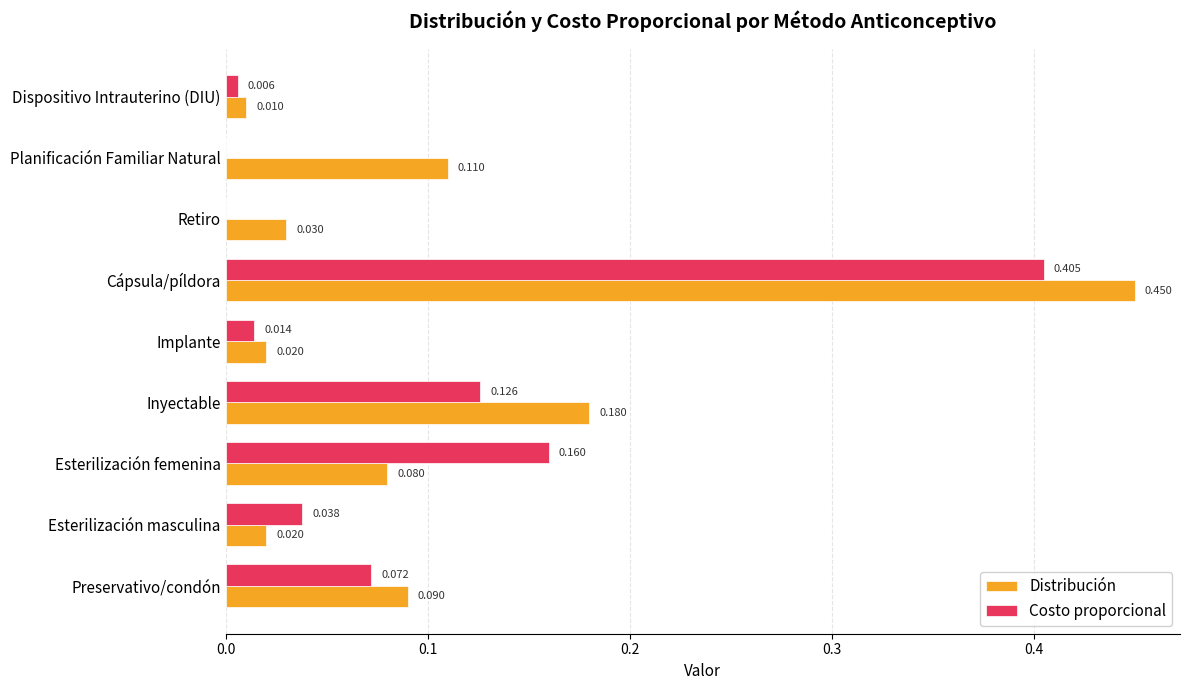

At which category is the sum across all series the highest?

Cápsula/píldora